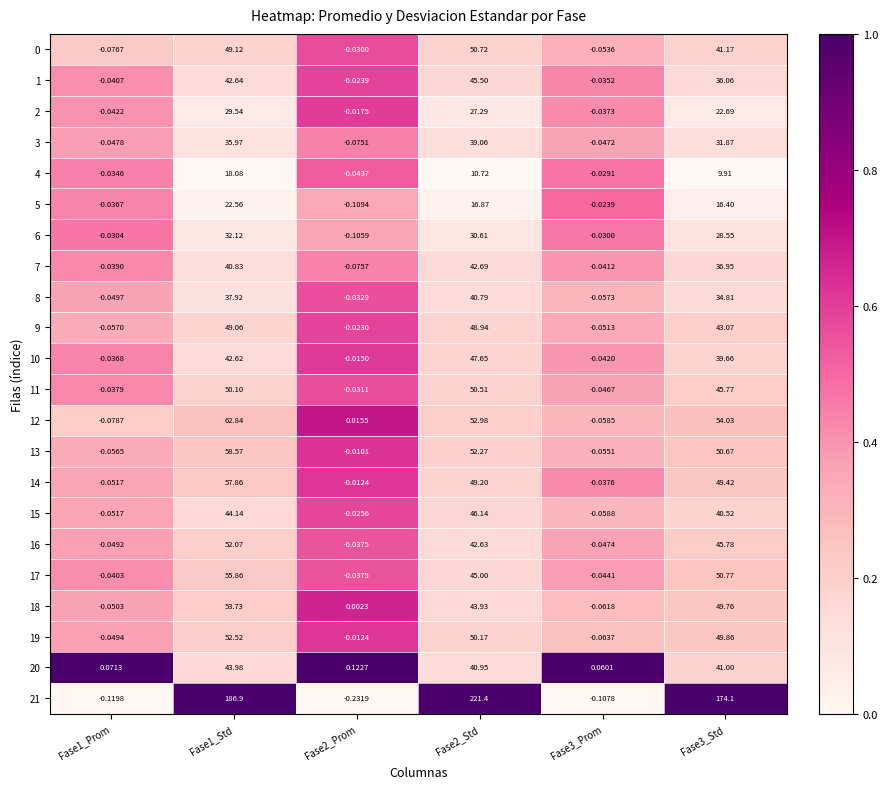

At how many categories does at least one series exceed 0?

6